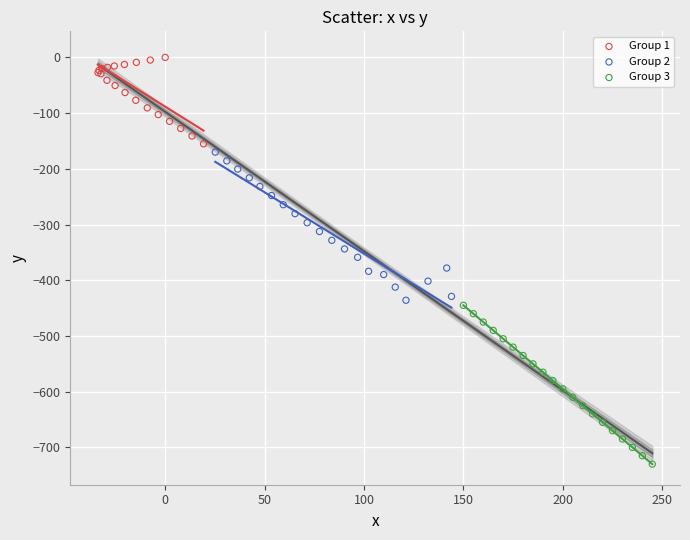

Which series contains the highest Y value?

Group 1